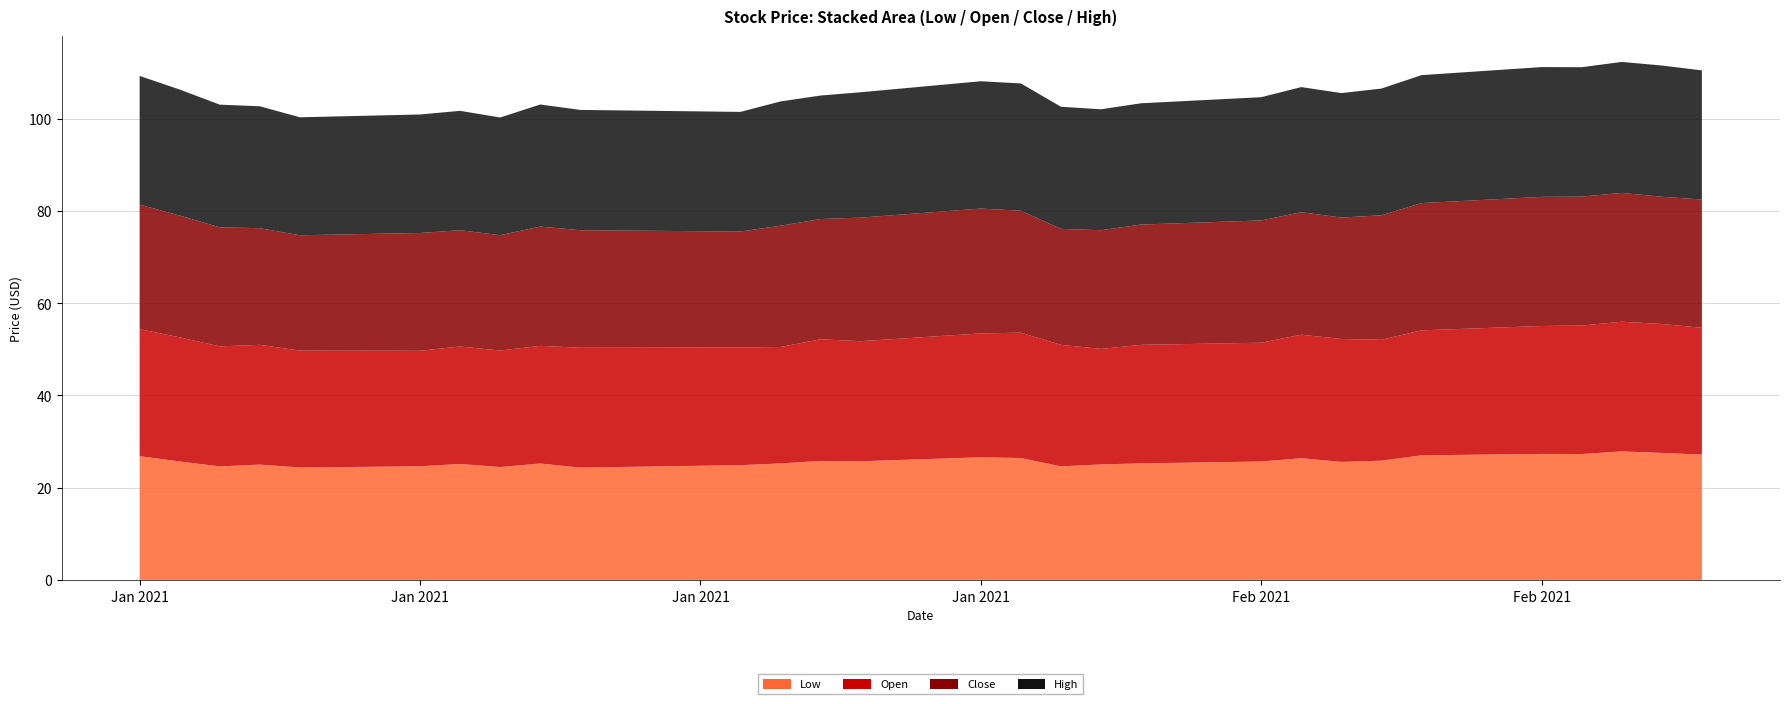

Reading right to left, what are all the values shown in this chart?

Low: 27.2	27.5	27.9	27.3	27.3	27.0	25.9	25.6	26.4	25.7	25.3	25.1	24.6	26.4	26.6	25.7	25.8	25.3	24.9	24.4	25.2	24.5	25.1	24.6	24.4	25.0	24.6	25.7	26.8
Open: 27.5	28.0	28.1	27.9	27.8	27.1	26.2	26.6	26.8	25.8	25.7	25.1	26.4	27.2	26.9	26.0	26.4	25.3	25.5	26.0	25.5	25.3	25.5	25.1	25.4	26.0	26.0	26.9	27.6
Close: 27.8	27.6	27.9	28.0	28.0	27.6	27.0	26.3	26.6	26.5	26.1	25.7	25.1	26.4	27.1	26.8	26.1	26.3	25.1	25.5	25.9	25.0	25.2	25.6	25.0	25.3	25.8	26.4	27.0
High: 28.0	28.5	28.4	28.1	28.1	27.8	27.5	27.0	27.1	26.7	26.3	26.2	26.5	27.6	27.6	27.2	26.8	26.9	25.9	26.1	26.5	25.5	25.9	25.7	25.6	26.4	26.6	27.3	27.9